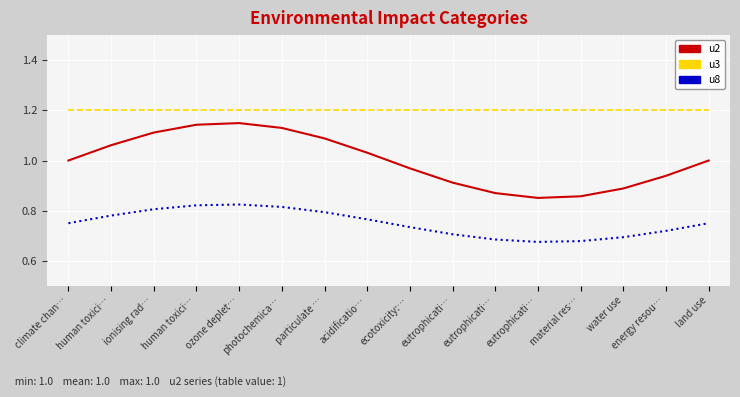

Count the u8 values in the range 0 to 1.

16